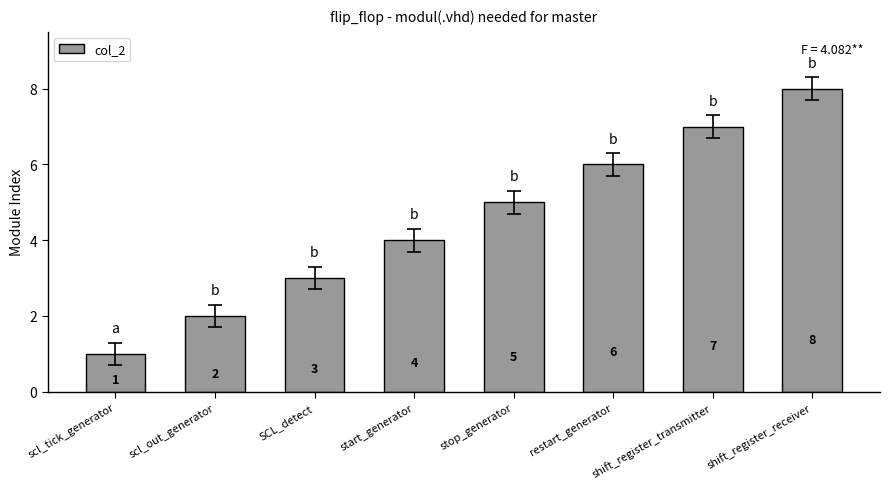

What is the label of the 7th bar from the left?

shift_register_transmitter